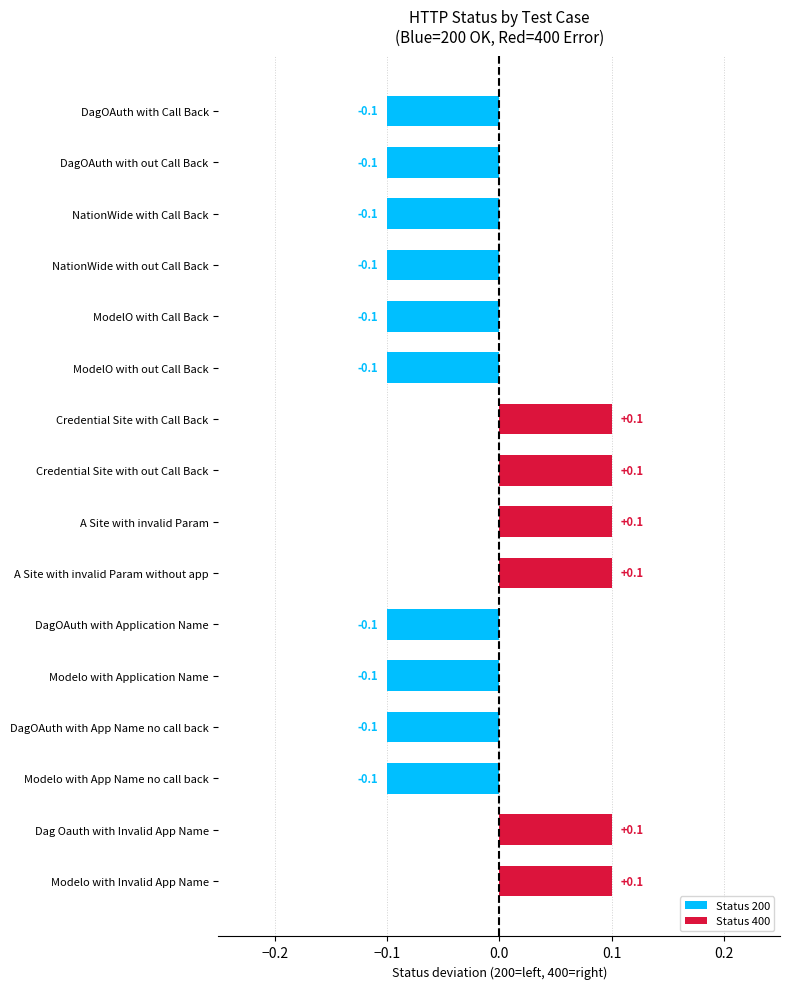

How many data points does each series have?

16